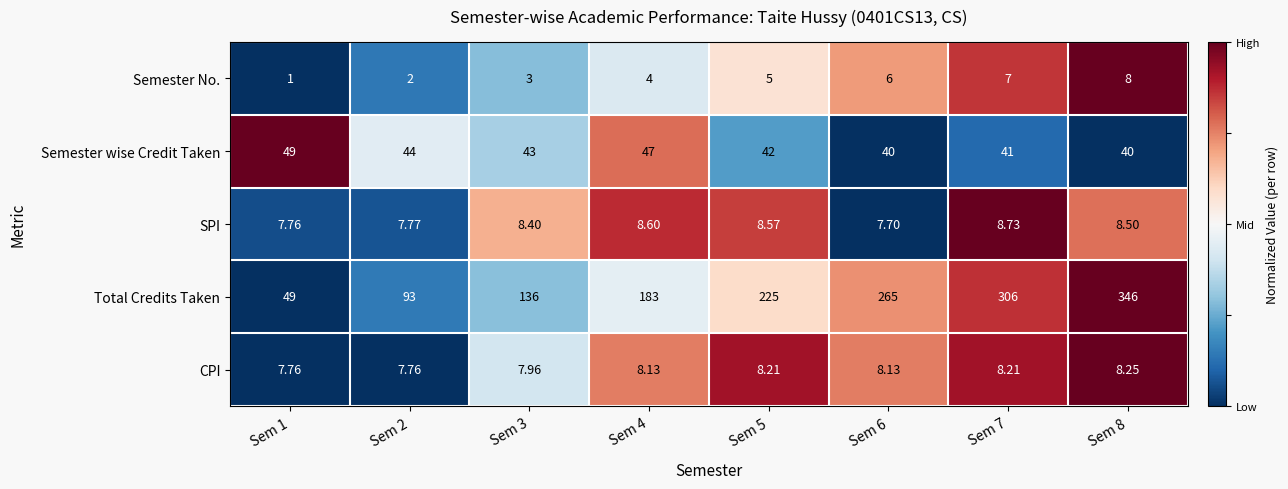

Which series has the largest total across all categories?

Total Credits Taken